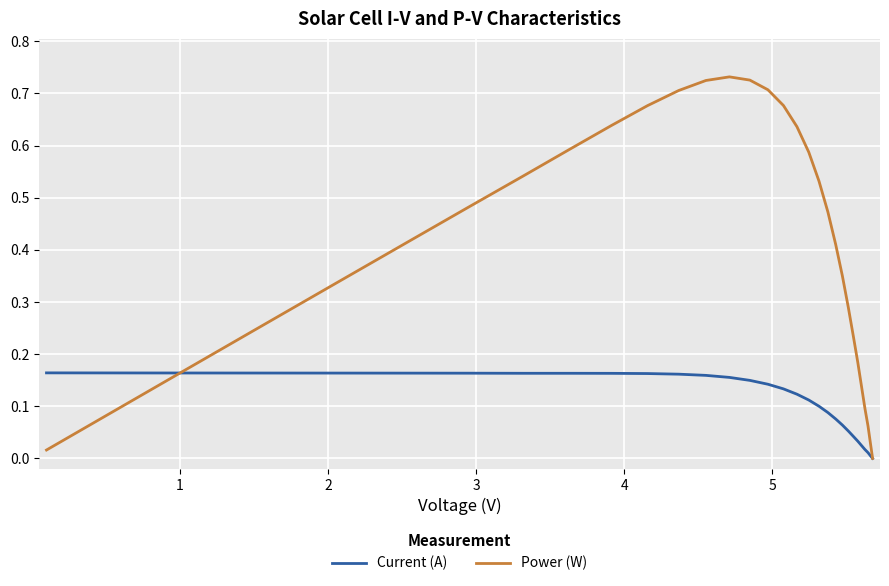

Rank the series by their maximum value, from lowest to highest.

Current (A), Power (W)